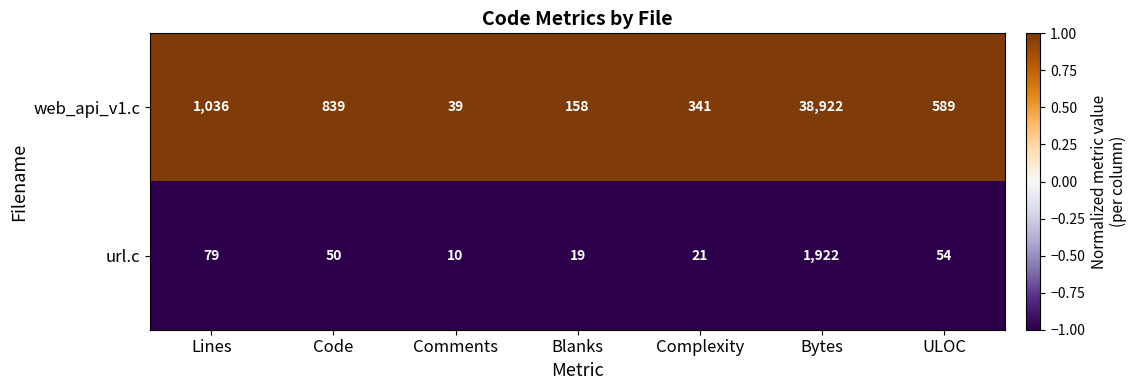

What is the greatest value displayed?

38922